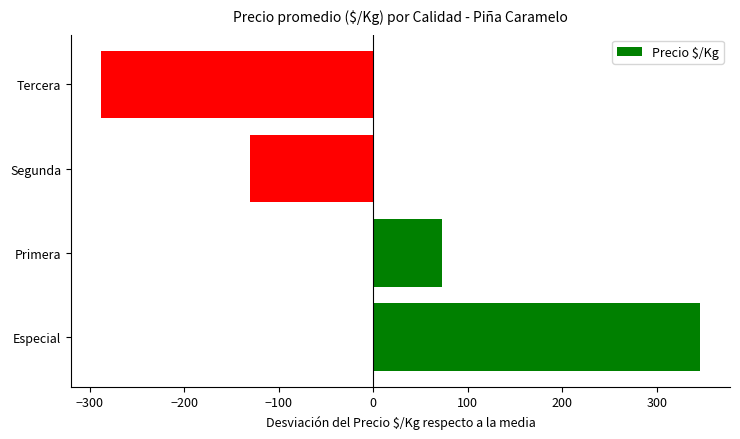

Between Primera and Tercera, which is larger?

Primera